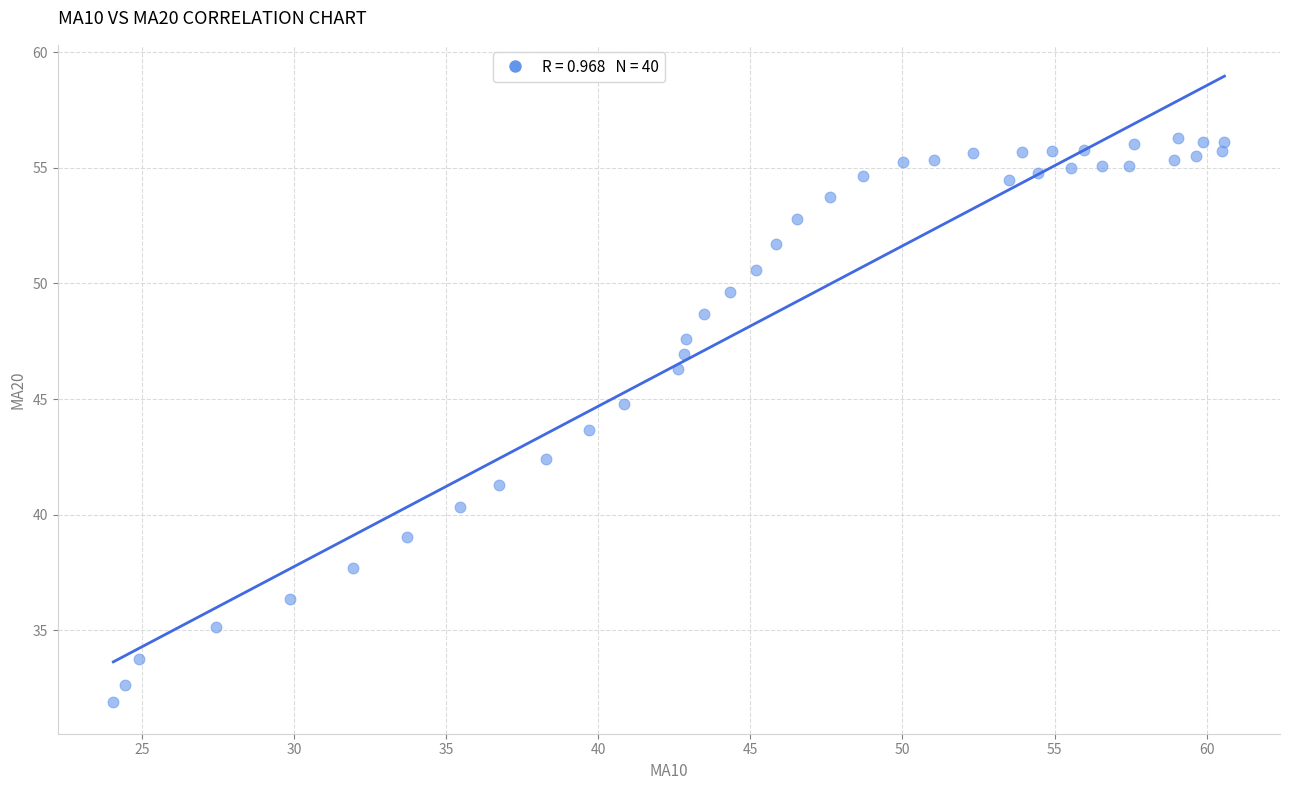

What is the range of X values (max minus min)?

36.5